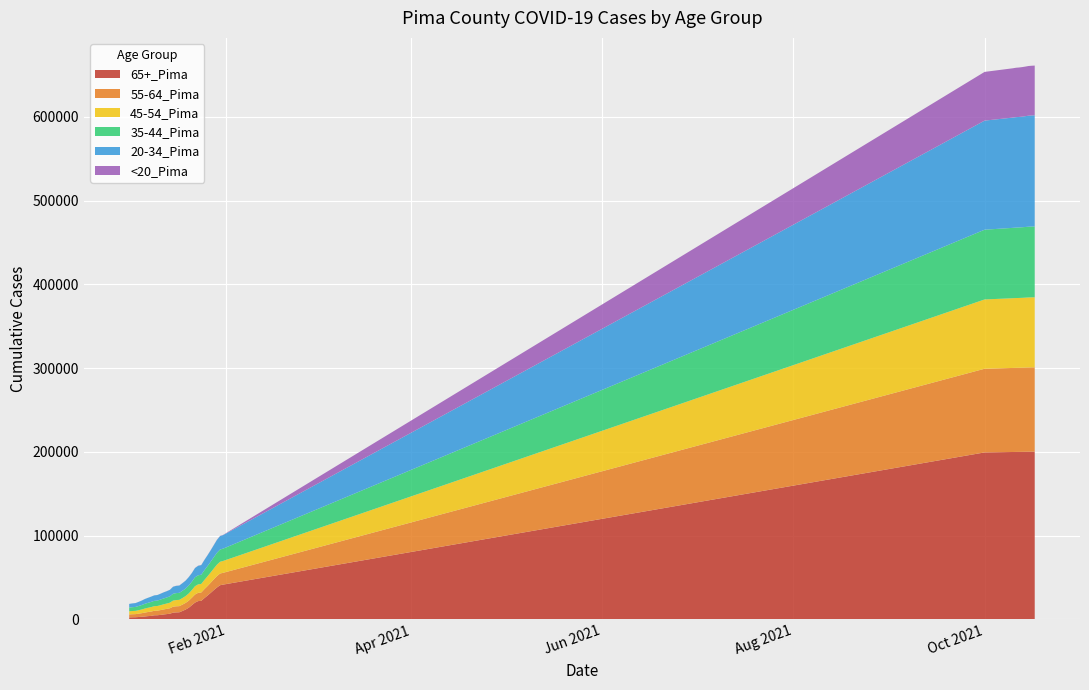

Reading left to right, transcribe all the data shown in this chart.

65+_Pima: 0=2291	1=2409	2=2460	3=2718	4=3035	5=3374	6=3787	7=4046	8=4774	9=4847	10=5237	11=5758	12=6211	13=6640	14=7956	15=8233	16=8367	17=9938	18=11615	19=13757	20=16869	21=19926	22=21726	23=22049	24=25311	25=28350	26=31532	27=34873	28=37963	29=40693	30=41443	31=199308	32=199824	33=199902	34=199941	35=200001	36=200083	37=200149	38=200183	39=200198
55-64_Pima: 0=3523	1=3638	2=3694	3=3975	4=4262	5=4629	6=4911	7=5190	8=5378	9=5454	10=5742	11=6002	12=6251	13=6544	14=7107	15=7272	16=7330	17=7622	18=7946	19=8428	20=8912	21=9658	22=9857	23=9962	24=10716	25=11364	26=12089	27=12811	28=13564	29=13964	30=14101	31=99947	32=100395	33=100460	34=100479	35=100527	36=100587	37=100659	38=100698	39=100710
35-44_Pima: 0=4470	1=4594	2=4687	3=5006	4=5328	5=5668	6=5902	7=6186	8=6359	9=6457	10=6735	11=6994	12=7234	13=7543	14=8114	15=8308	16=8366	17=8675	18=8961	19=9507	20=9949	21=10631	22=10865	23=10995	24=11636	25=12212	26=12808	27=13449	28=14176	29=14610	30=14721	31=83315	32=84049	33=84161	34=84213	35=84295	36=84397	37=84504	38=84561	39=84598
45-54_Pima: 0=3731	1=3832	2=3902	3=4166	4=4431	5=4852	6=5061	7=5349	8=5518	9=5604	10=5874	11=6141	12=6383	13=6703	14=7283	15=7468	16=7514	17=7834	18=8161	19=8673	20=9168	21=9919	22=10113	23=10225	24=10969	25=11631	26=12297	27=12971	28=13700	29=14052	30=14168	31=82763	32=83274	33=83348	34=83380	35=83436	36=83506	37=83615	38=83652	39=83678
20-34_Pima: 0=4342	1=4515	2=4603	3=4943	4=5279	5=5695	6=5997	7=6271	8=6524	9=6622	10=6935	11=7265	12=7480	13=7783	14=8409	15=8649	16=8732	17=9076	18=9447	19=9943	20=10344	21=11043	22=11322	23=11465	24=12184	25=12895	26=13617	27=14458	28=15380	29=16032	30=16201	31=130297	32=131699	33=131893	34=132008	35=132148	36=132357	37=132590	38=132702	39=132783
<20_Pima: 0=26	1=27	2=29	3=38	4=41	5=48	6=53	7=56	8=60	9=60	10=71	11=80	12=89	13=94	14=102	15=105	16=108	17=114	18=124	19=135	20=144	21=157	22=162	23=165	24=180	25=189	26=197	27=210	28=230	29=236	30=241	31=58181	32=58891	33=59006	34=59061	35=59139	36=59229	37=59326	38=59365	39=59404